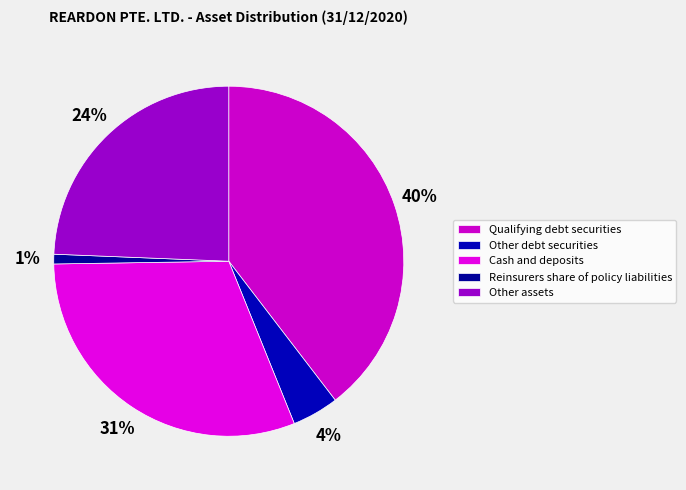

Which category has the biggest portion of the pie?

Qualifying debt securities